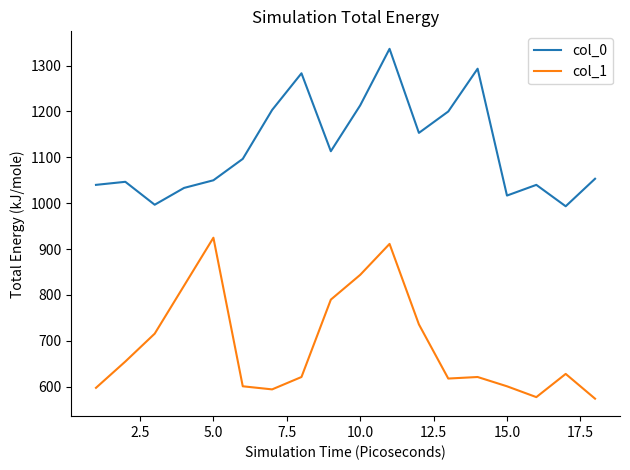

What is the difference between the maximum and minimum values in the col_0 series?

343.3